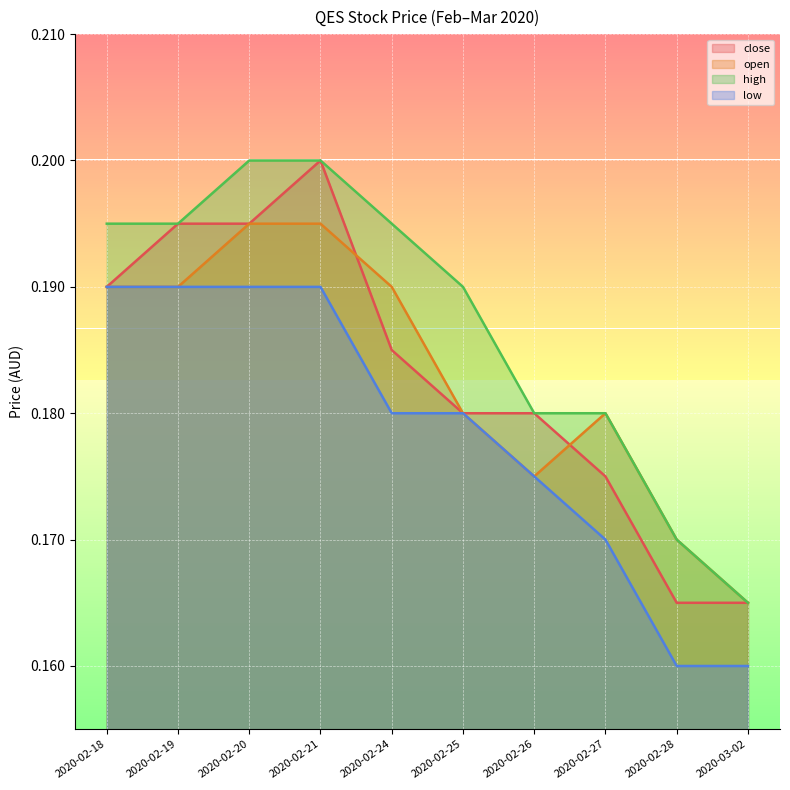

What value does the close series have at 2020-02-24?

0.2